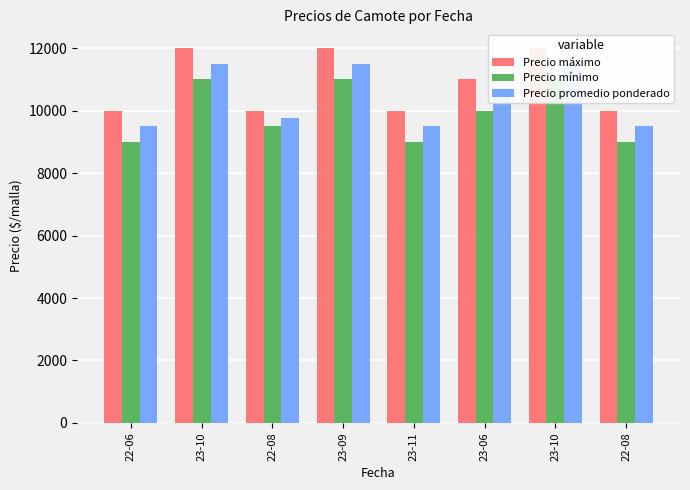

Which series changed the most between 23-10 and 23-09?

Precio máximo